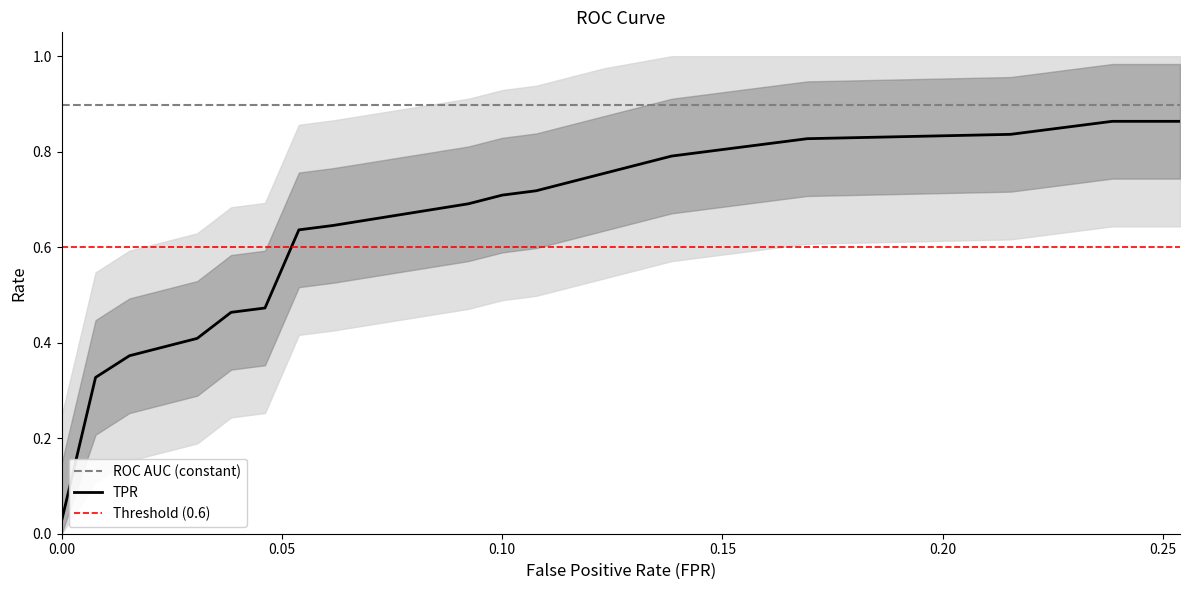

Which has a higher value, 11 or 15?

15